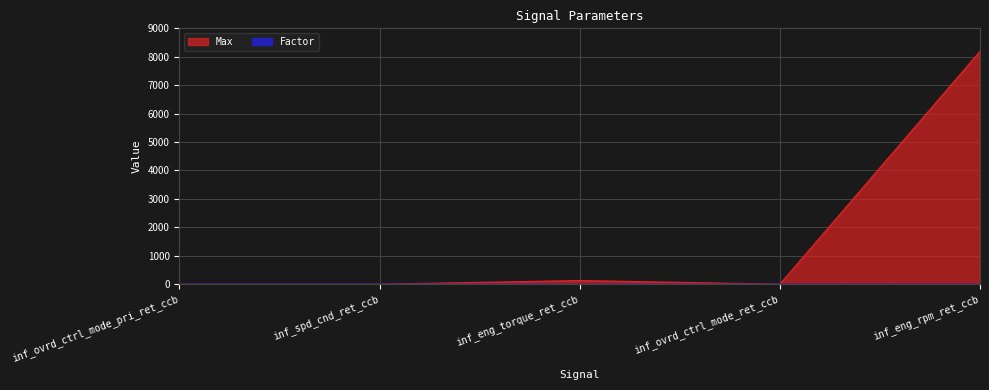

Is the value of Factor at inf_ovrd_ctrl_mode_pri_ret_ccb greater than the value of Max at inf_eng_torque_ret_ccb?

No